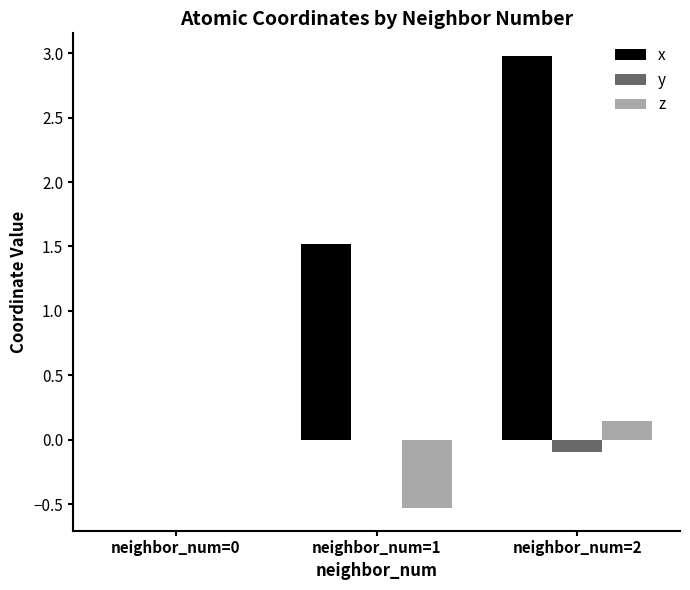

How many values in x are above zero?

2